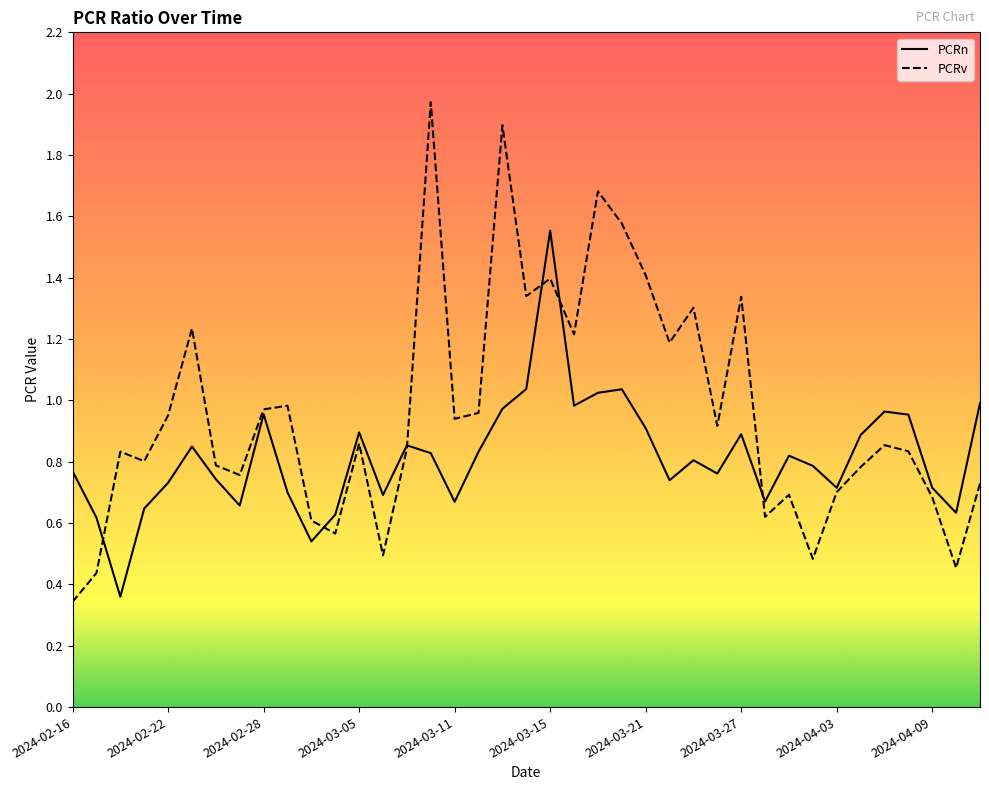

Rank the series by their average value, from lowest to highest.

PCRn, PCRv